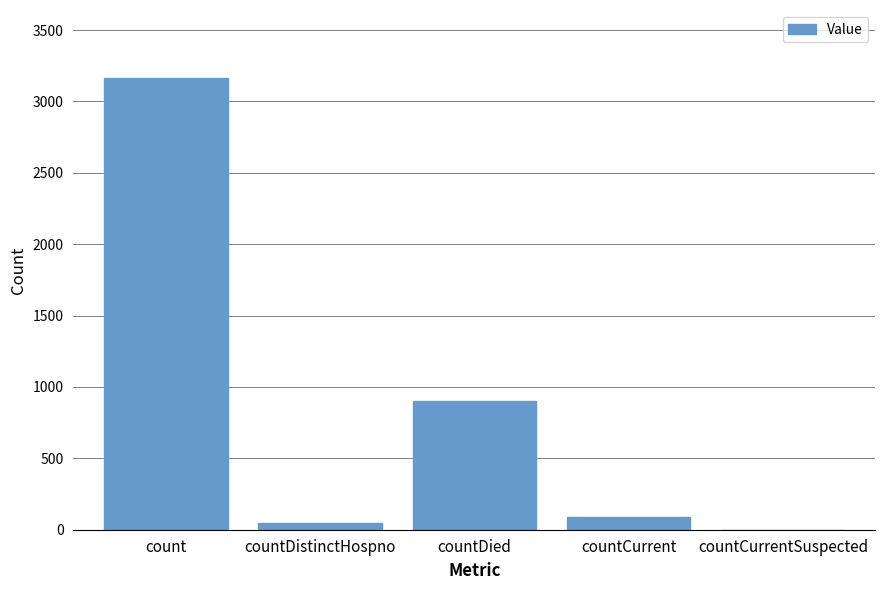

What is the sum of all values?

4198